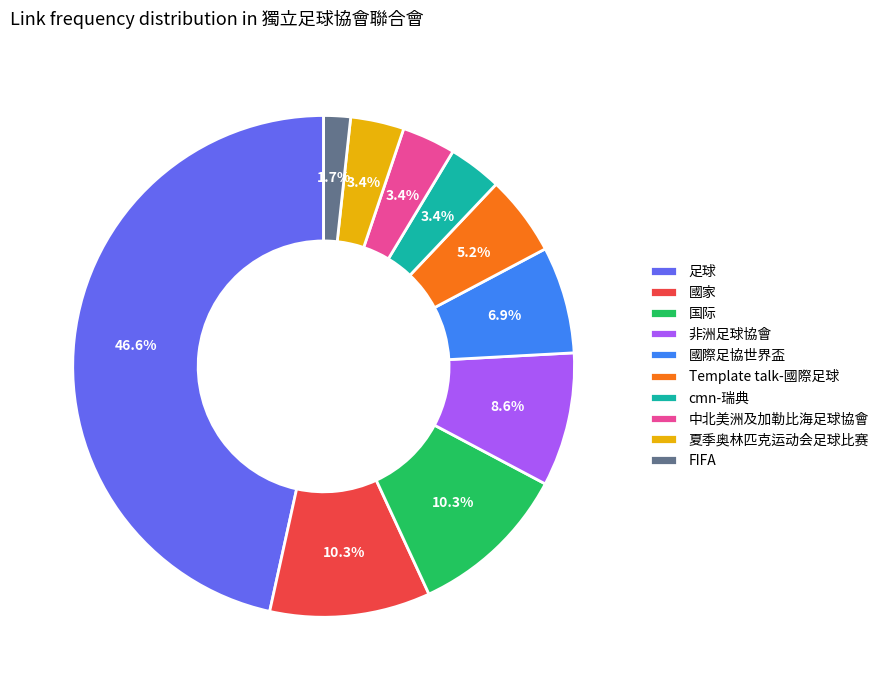

Does any single category account for the majority?

No